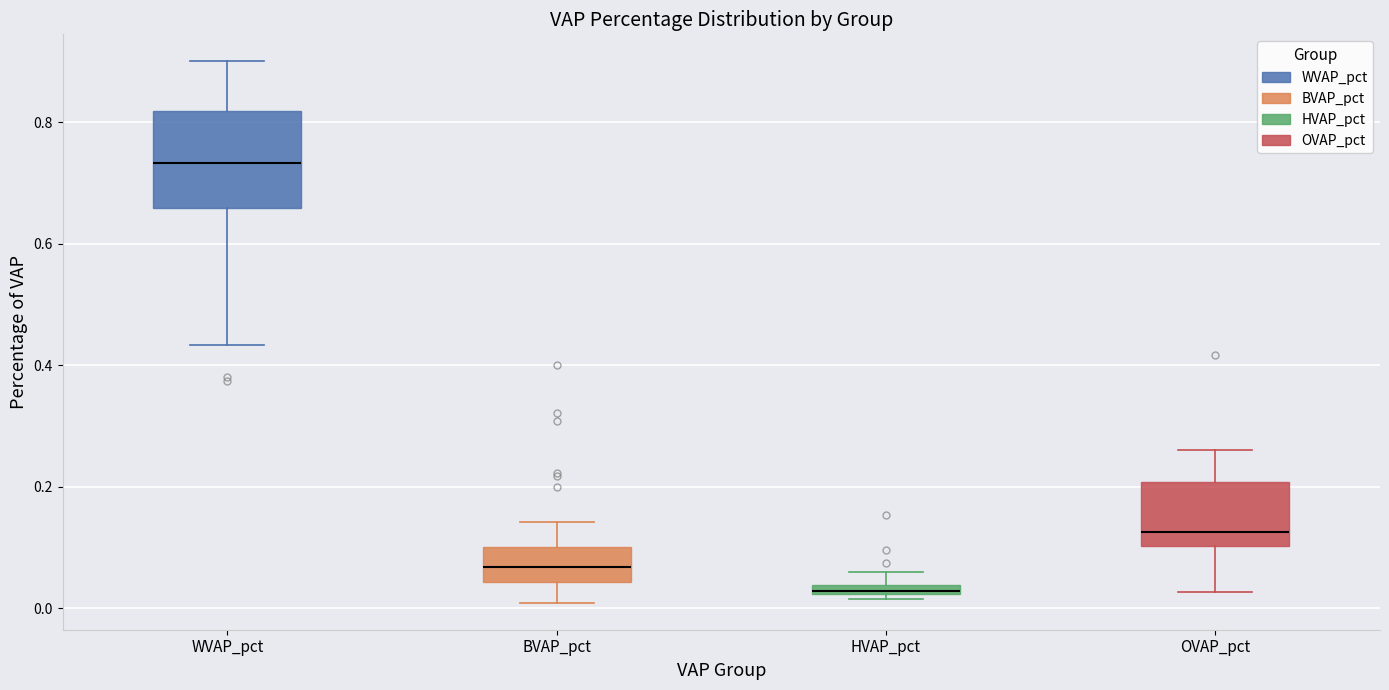

Which box has the lowest median line?

HVAP_pct